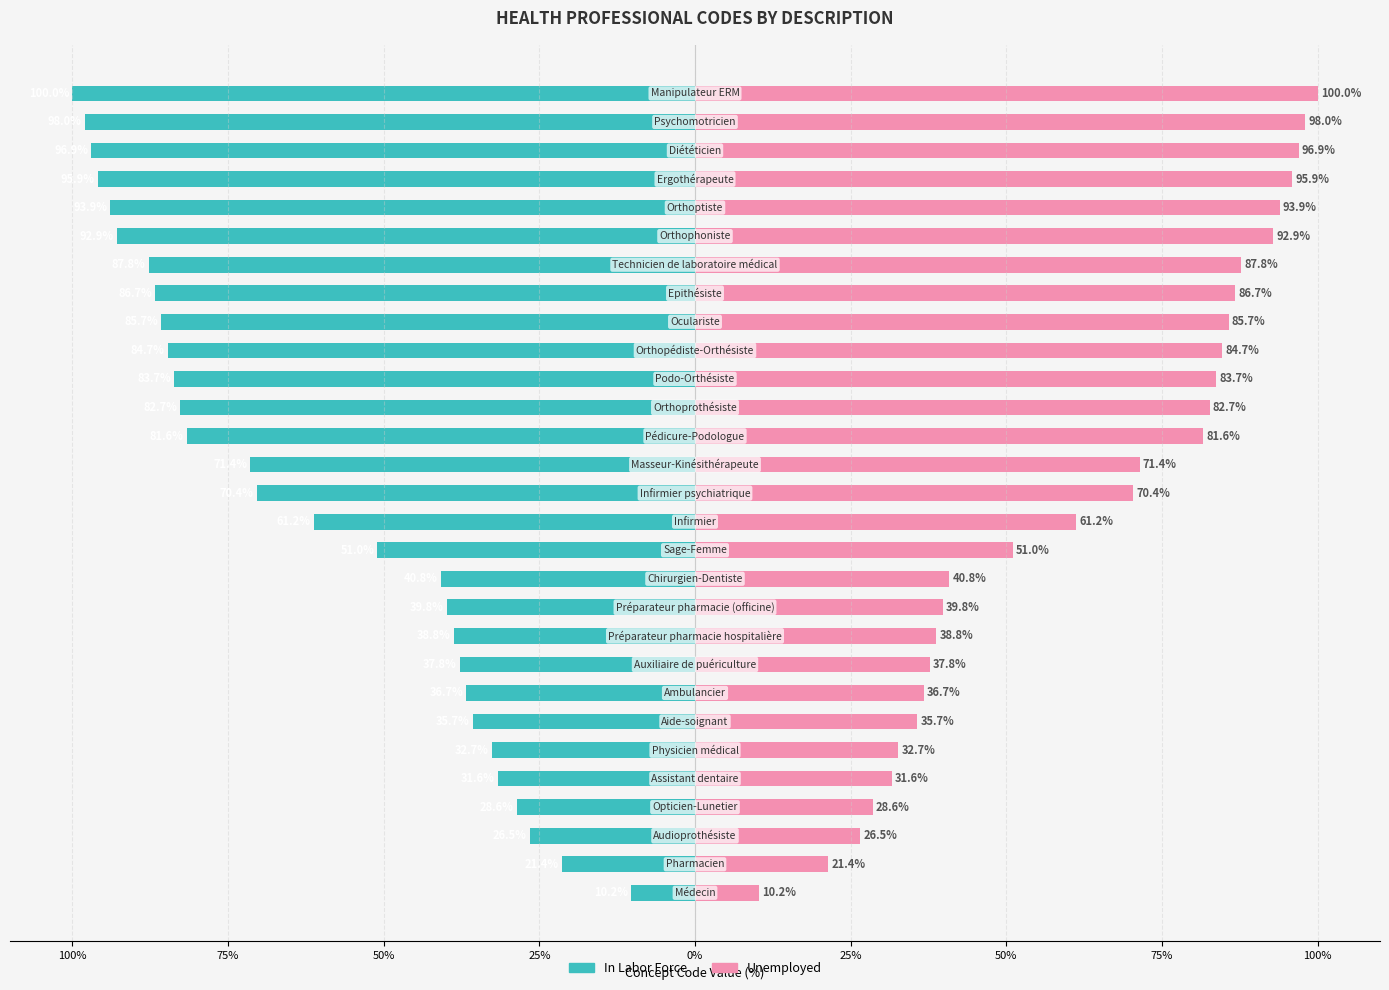

Rank the series at 11 from lowest to highest value.

In Labor Force, Unemployed